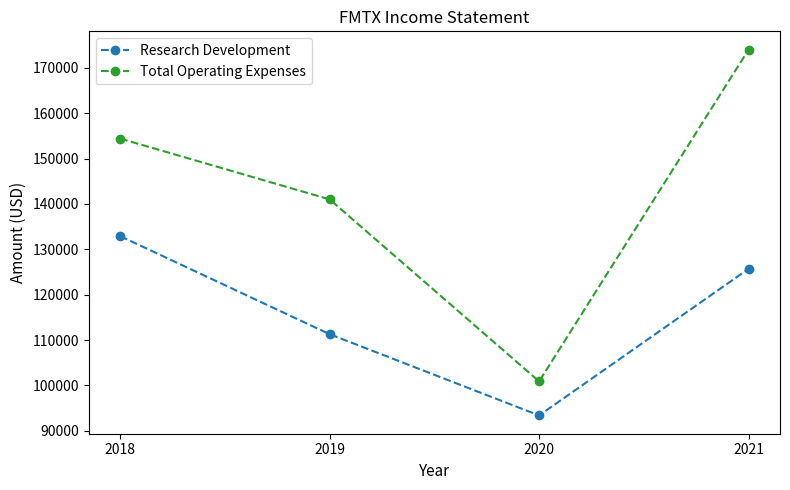

What is the difference between the second highest and minimum values in the Research Development series?

32300